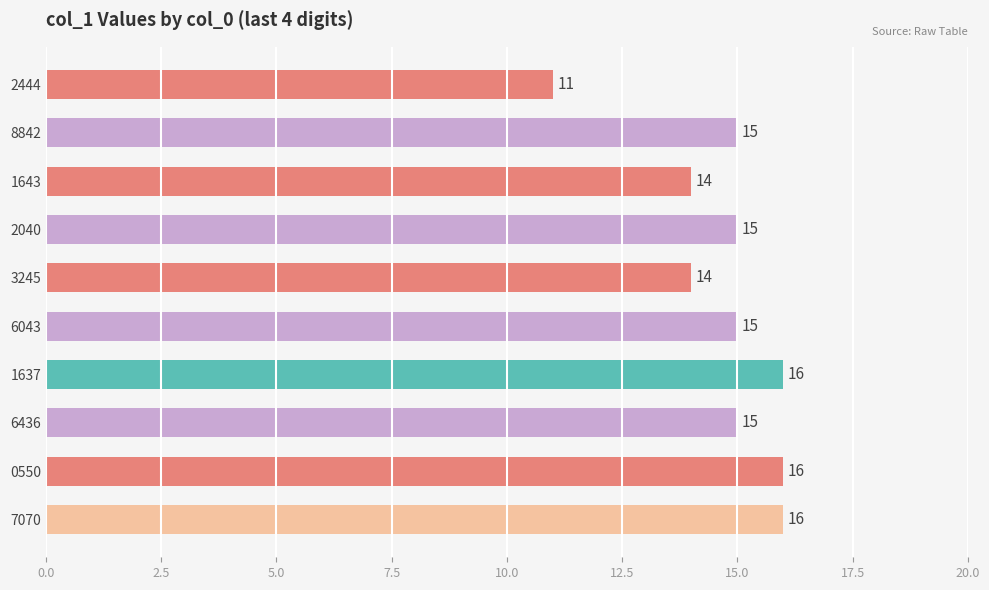

What is the maximum value shown in the chart?

16